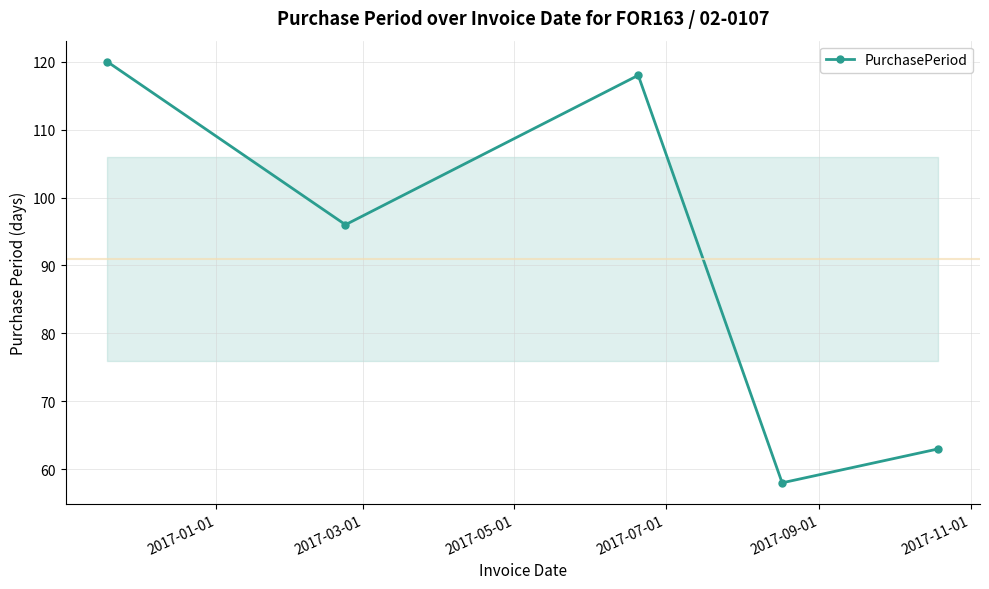

What is the sum of all values?

455